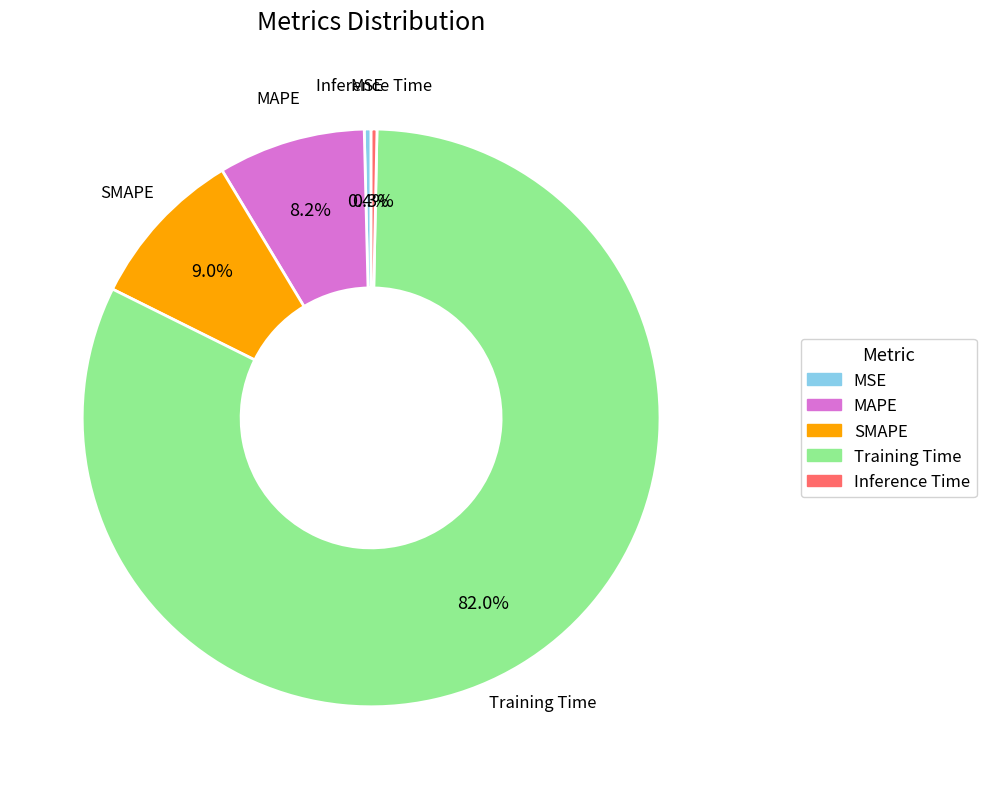

Which has a higher value, Inference Time or Training Time?

Training Time